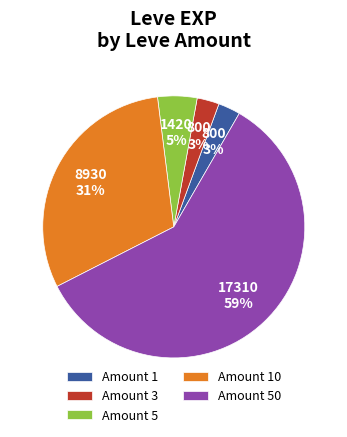

To the nearest percent, what is the average slice percentage?

20%